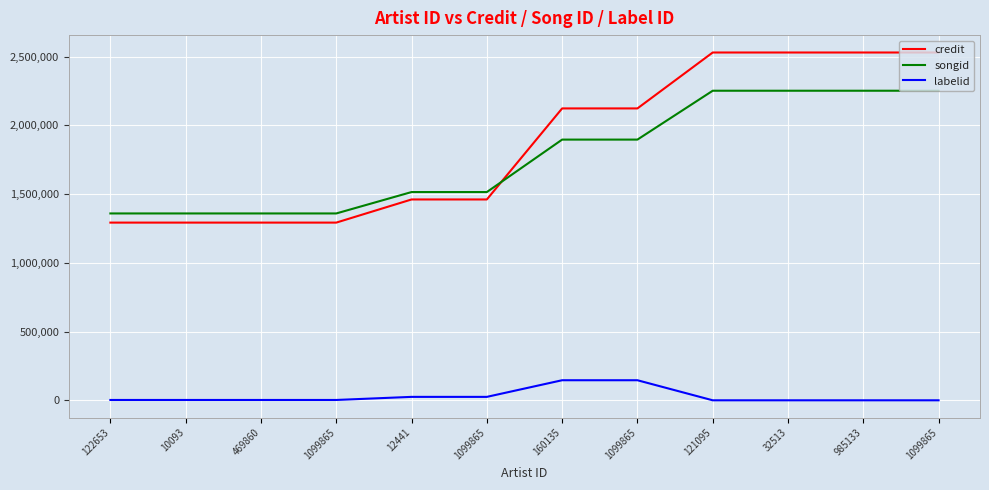

What is the minimum value shown in the chart?

-1